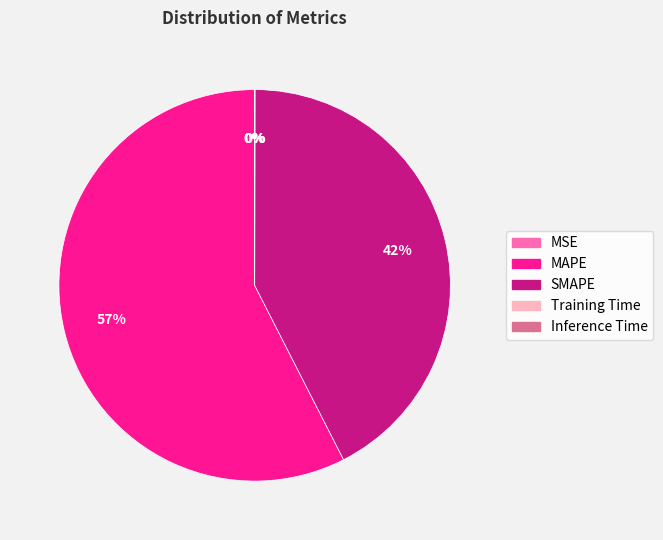

Is it true that MAPE is 57% of the pie?

True